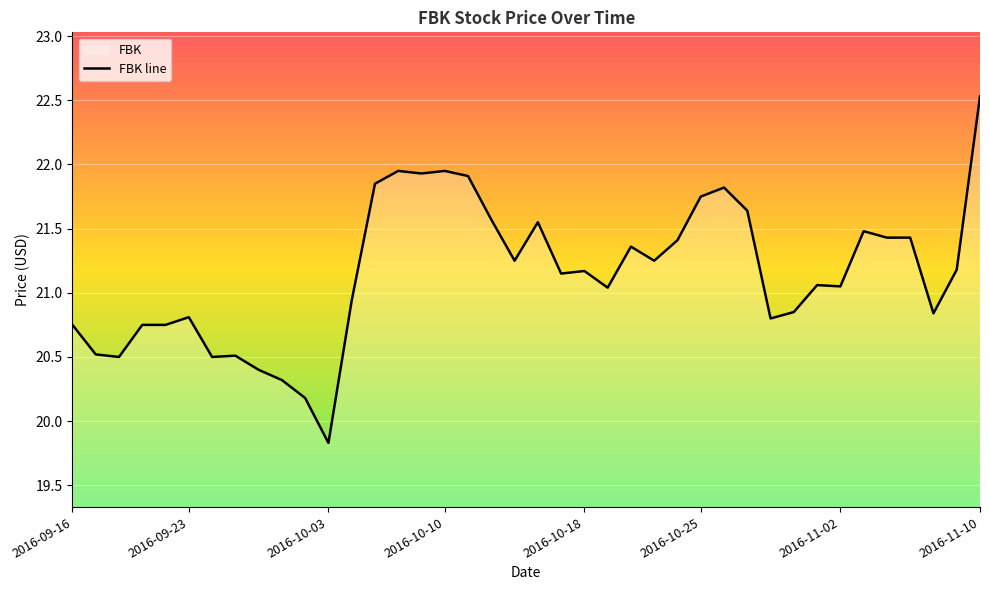

Reading right to left, extract all data points from this chart.

22.5	21.2	20.8	21.4	21.4	21.5	21.0	21.1	20.9	20.8	21.6	21.8	21.8	21.4	21.2	21.4	21.0	21.2	21.1	21.5	21.2	21.6	21.9	22.0	21.9	22.0	21.9	20.9	19.8	20.2	20.3	20.4	20.5	20.5	20.8	20.8	20.8	20.5	20.5	20.8